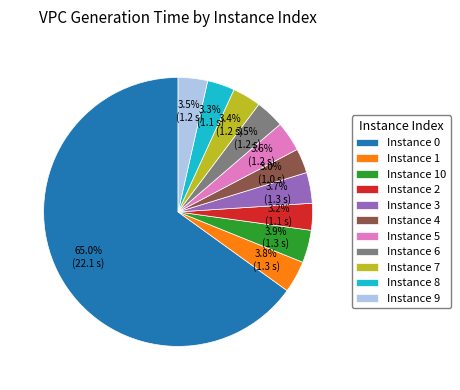

Do Instance 5 and Instance 2 together represent more than half of the pie?

No